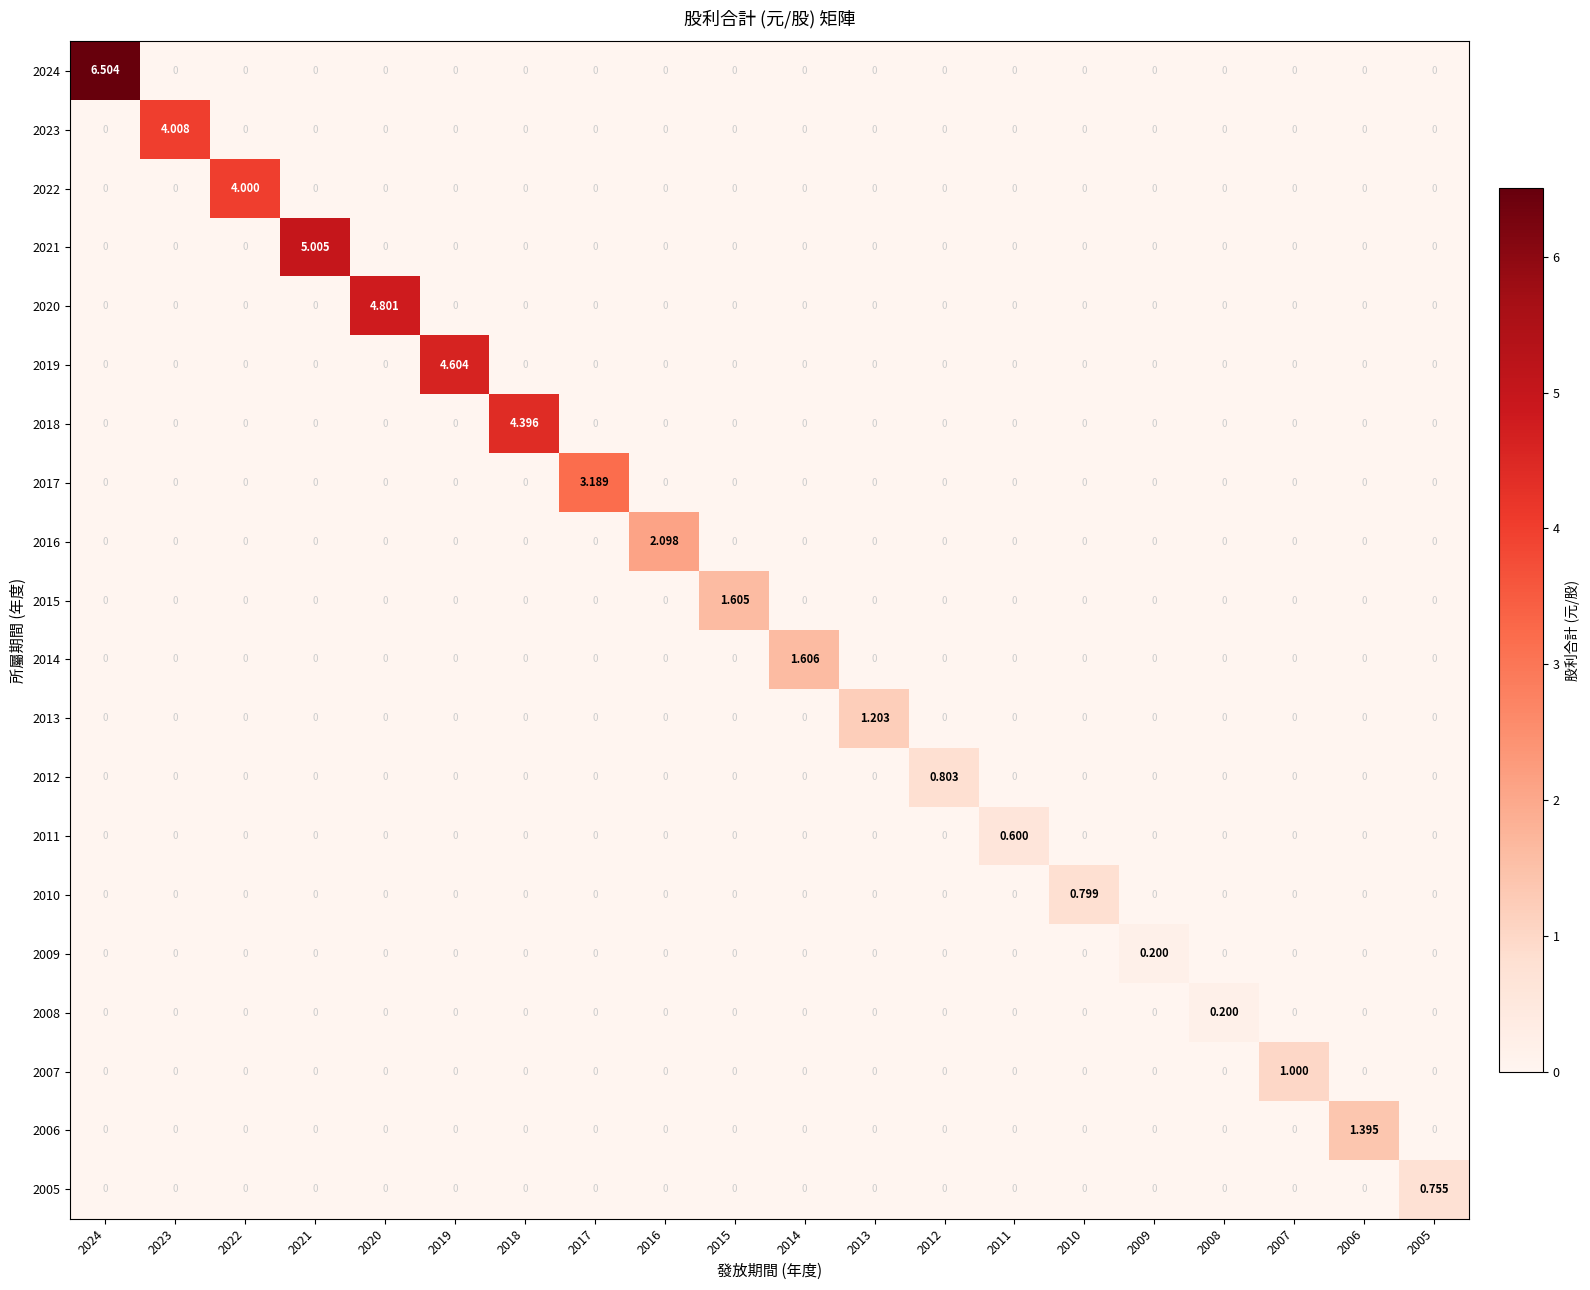

At how many categories does at least one series exceed 5?

2